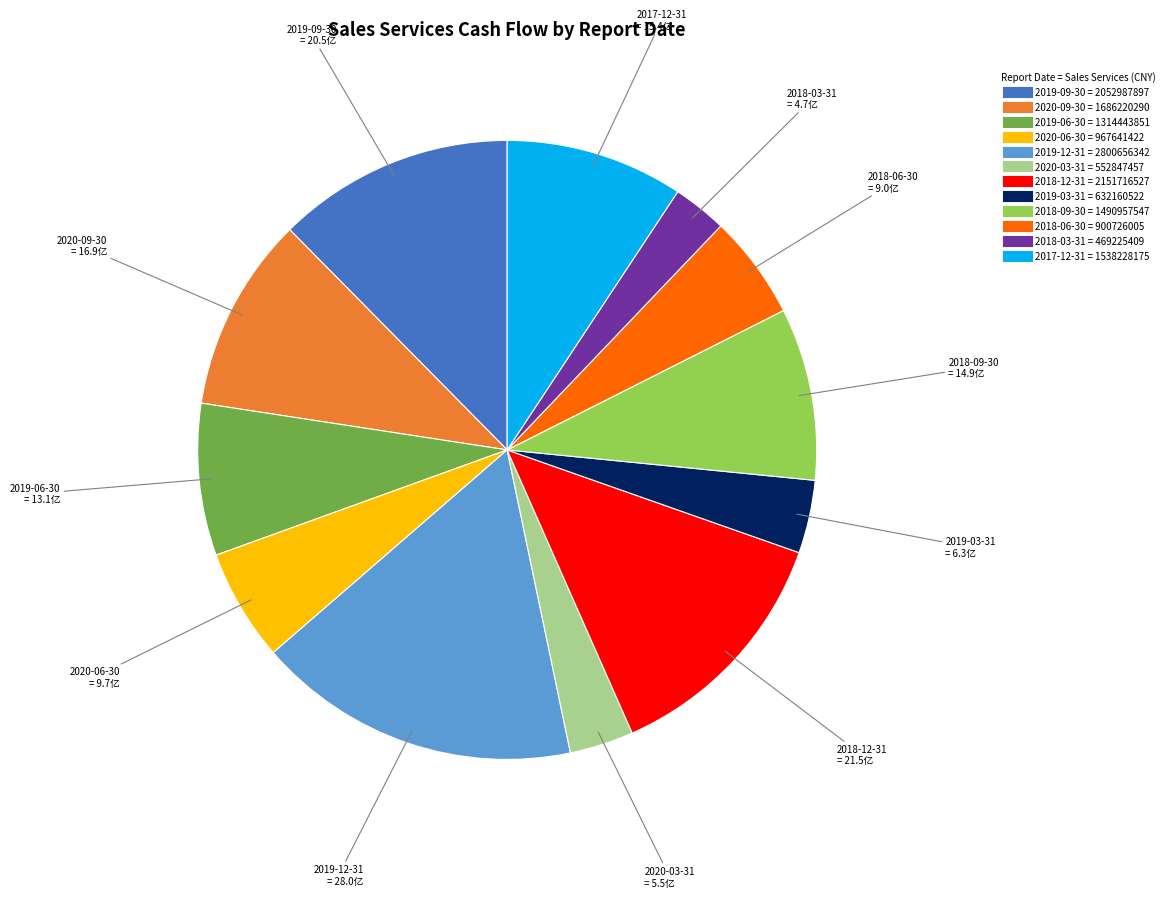

What is the ratio of the value at 2018-09-30 to the value at 2020-09-30?

0.9